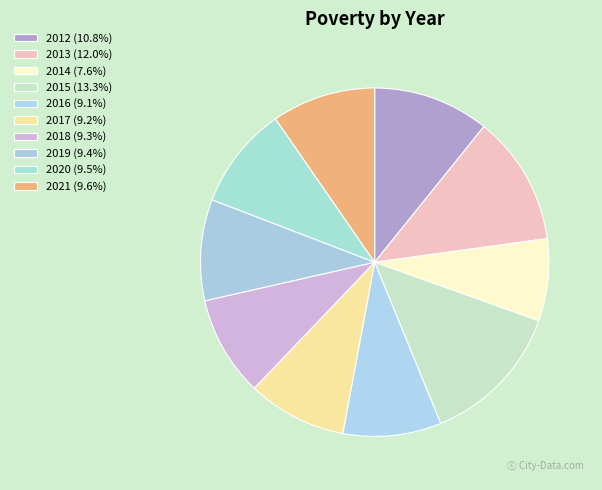

The 2015 slice represents 13% of the pie. True or false?

True